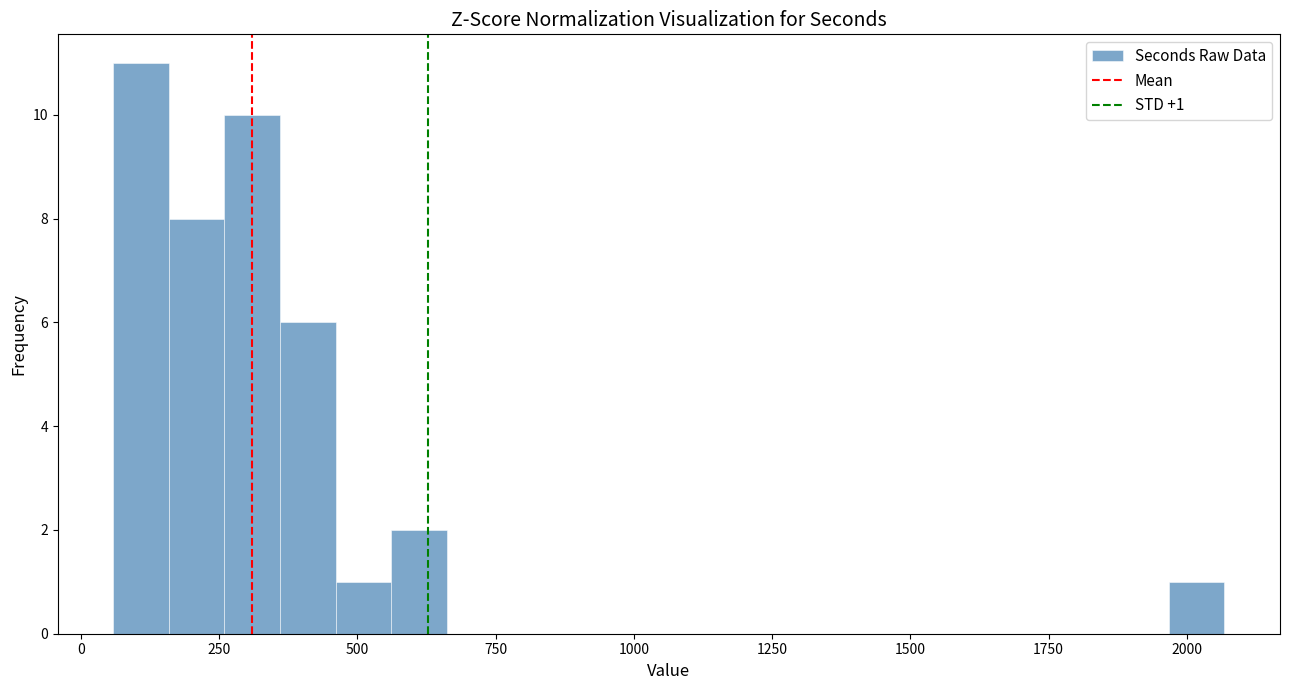

Read against the x-axis, roughly where is the centre of the tallest bar?

100